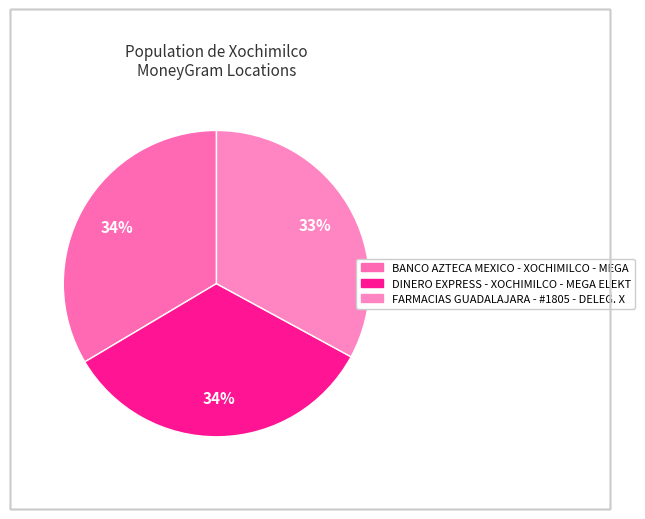

Do BANCO AZTECA MEXICO - XOCHIMILCO - MEGA and DINERO EXPRESS - XOCHIMILCO - MEGA ELEKT together represent more than half of the pie?

Yes